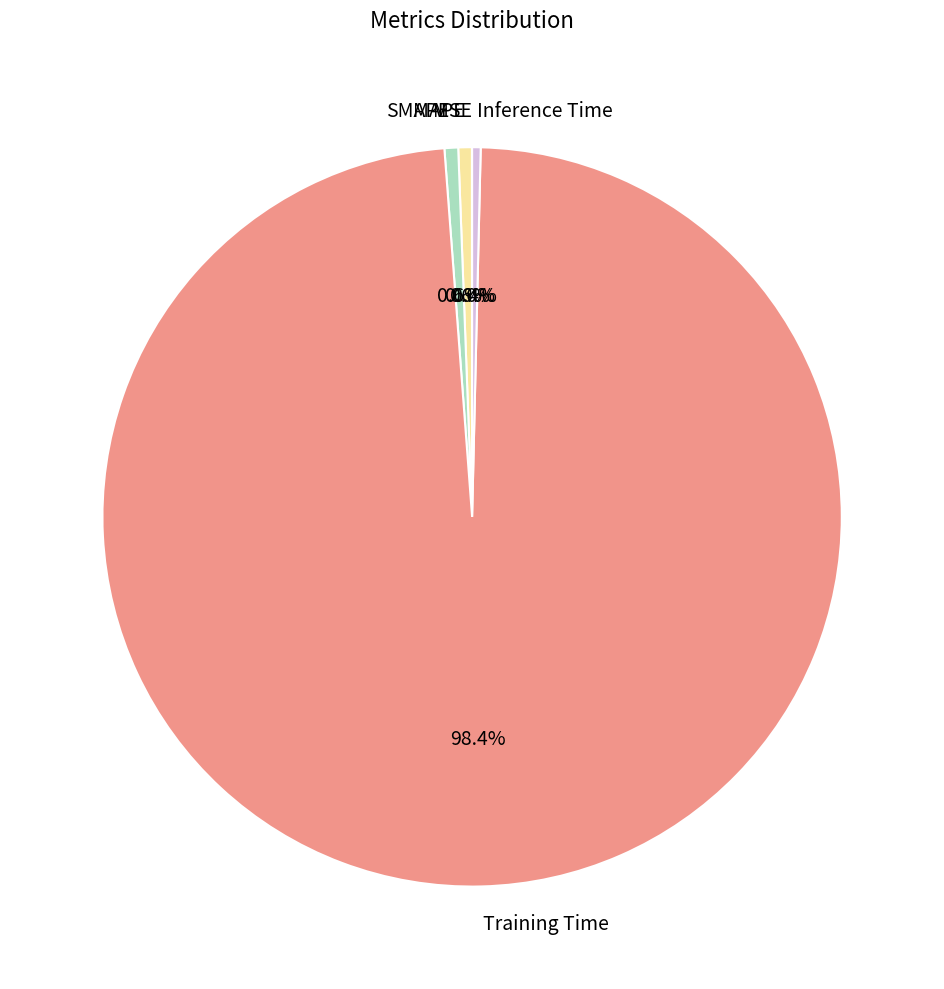

To the nearest percent, what is the average slice percentage?

20%